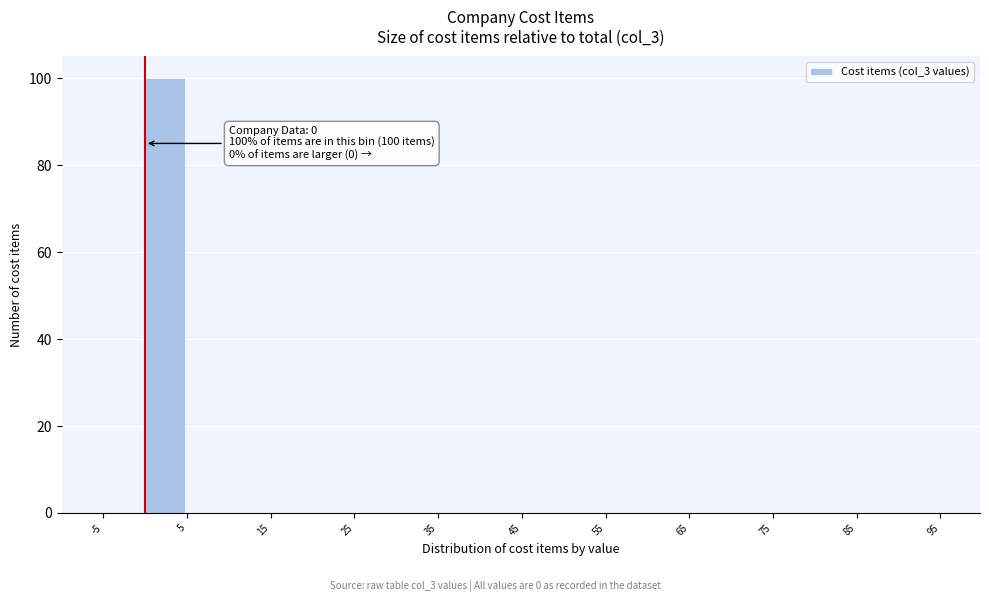

Over which range of the x-axis is the bar tallest?

0 to 5